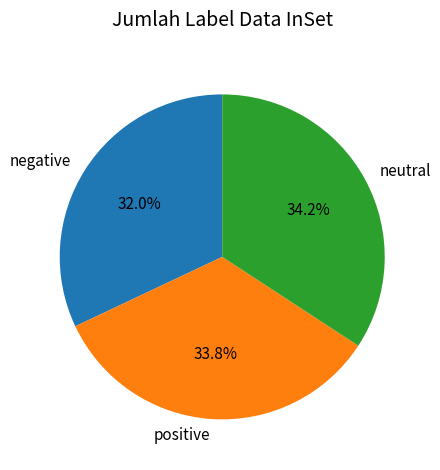

Which has a higher value, negative or positive?

positive